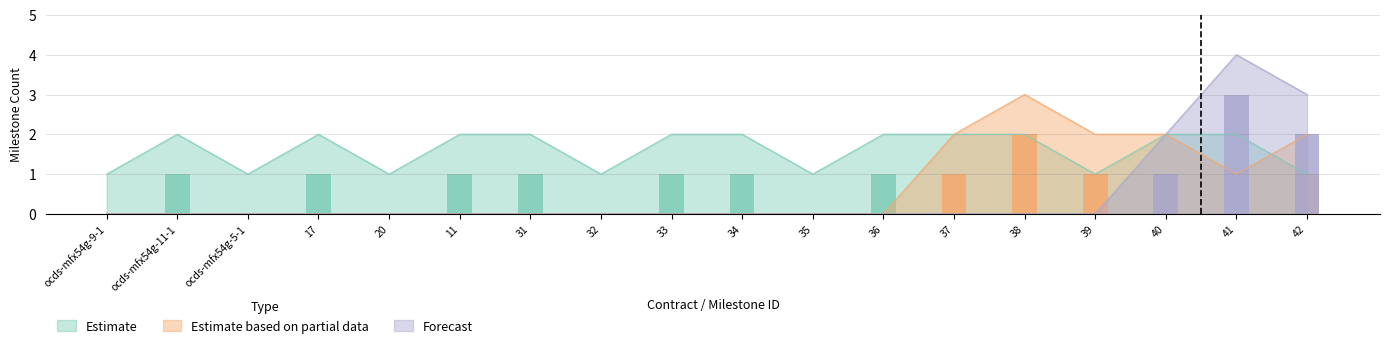

The Forecast series shows 6 at 41. True or false?

False